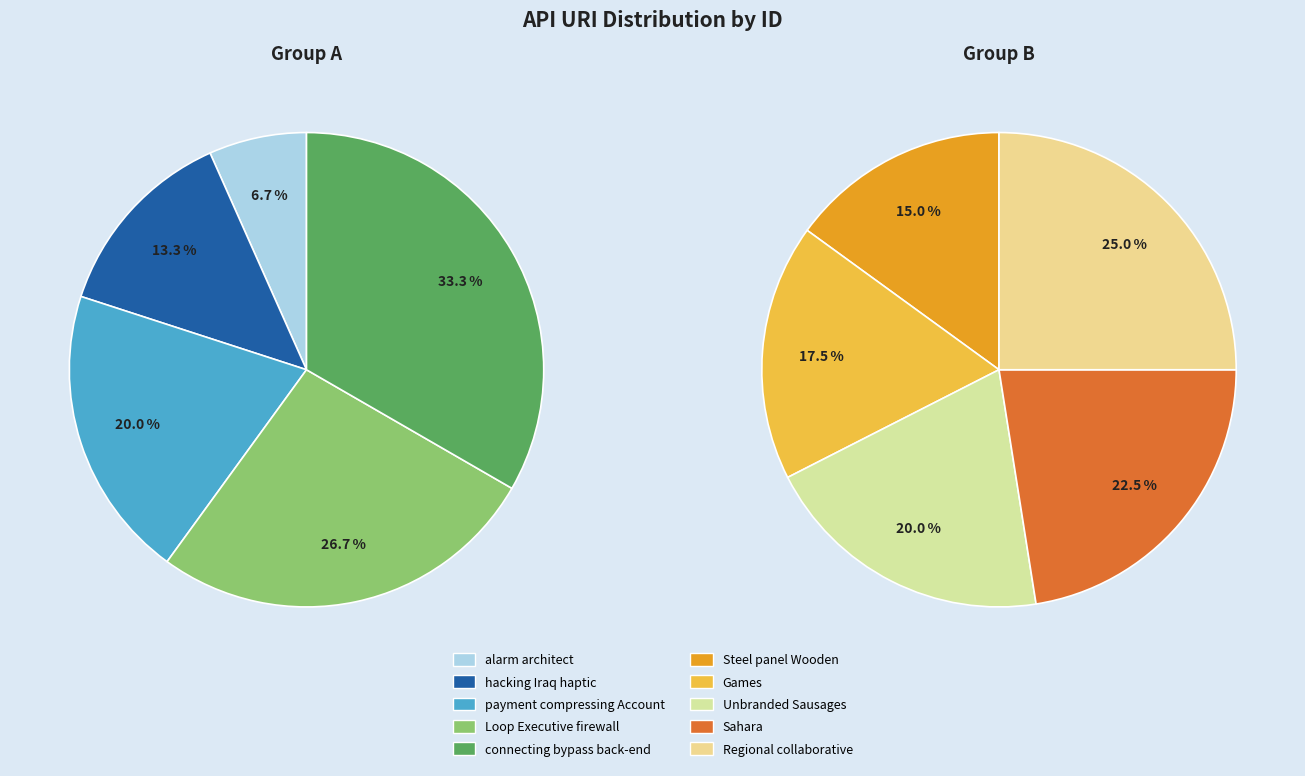

Approximately how many times larger is the value at Games compared to connecting bypass back-end?

1.4